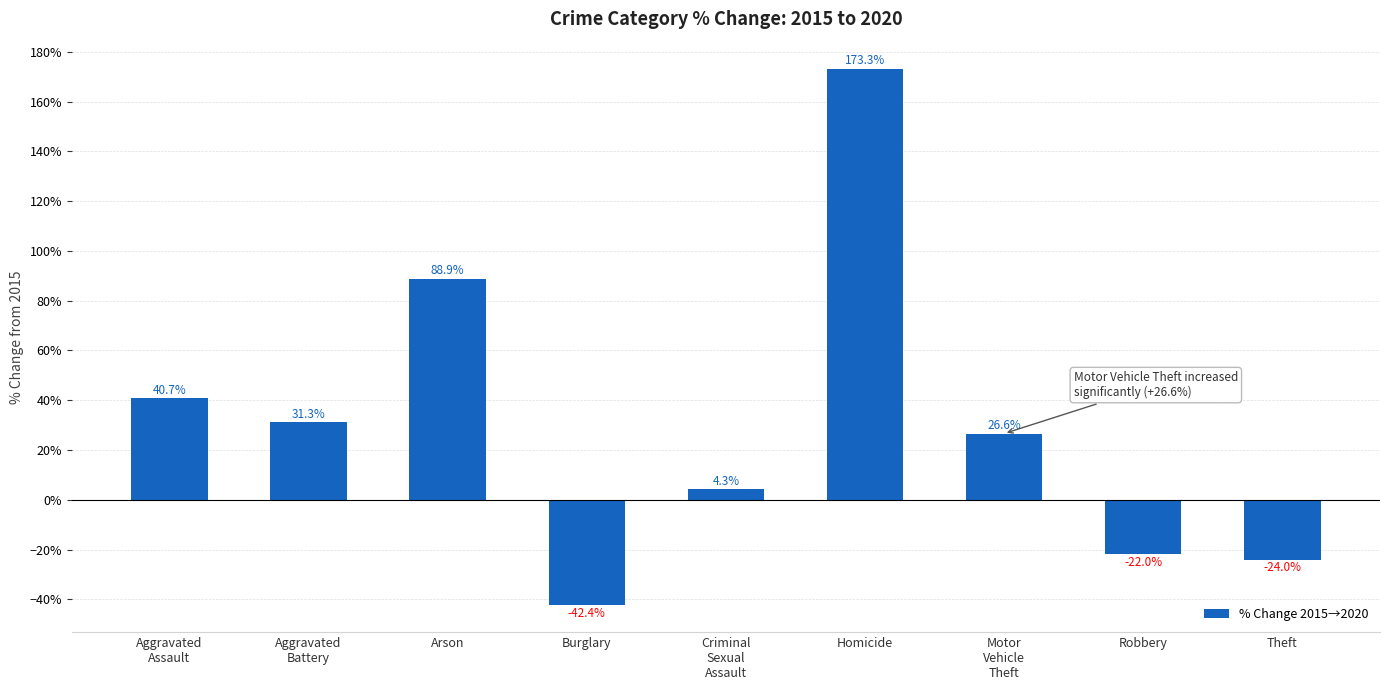

What is the change in value from Aggravated
Assault to Motor
Vehicle
Theft?

-14.1